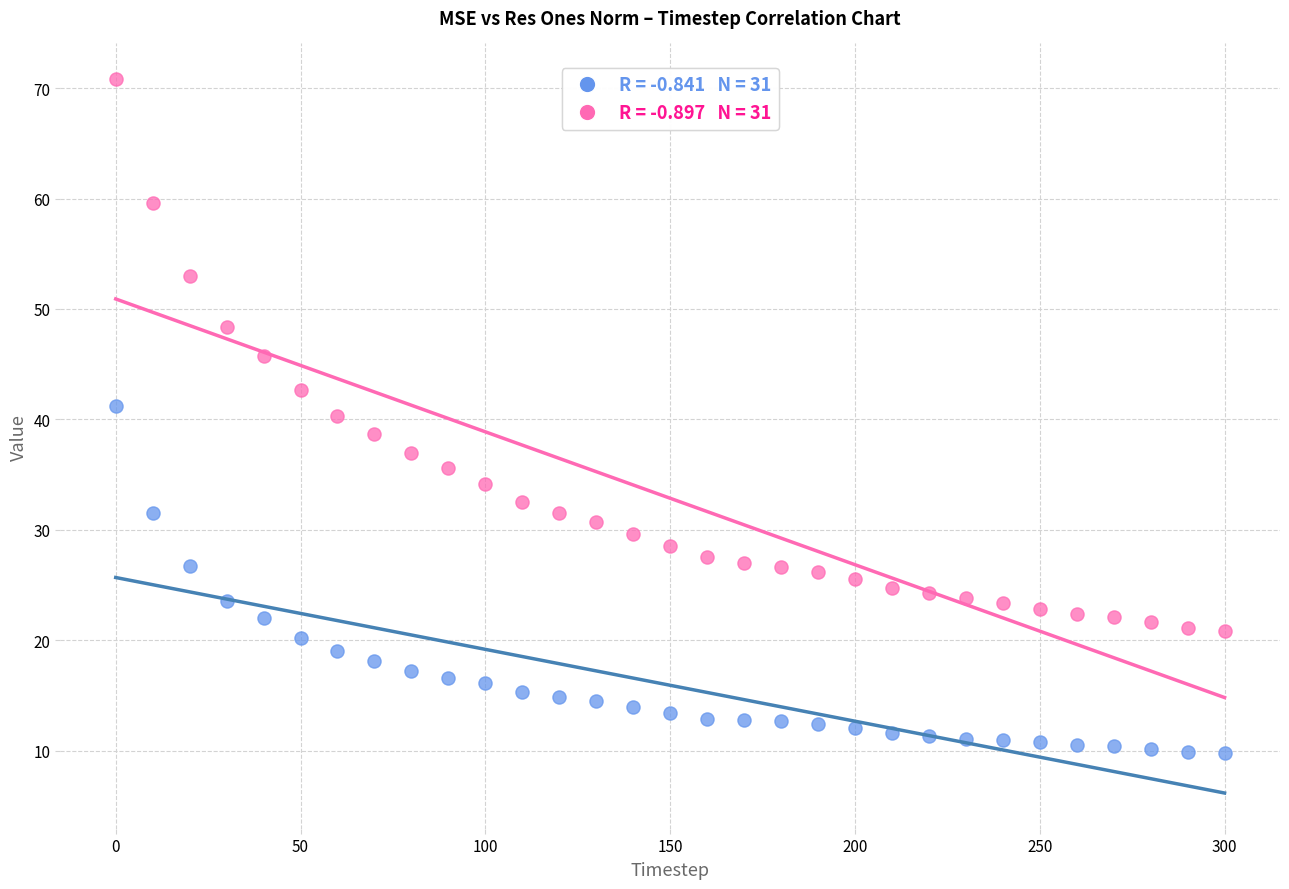

Across all data points, what is the range of X values (max minus min)?

300.0